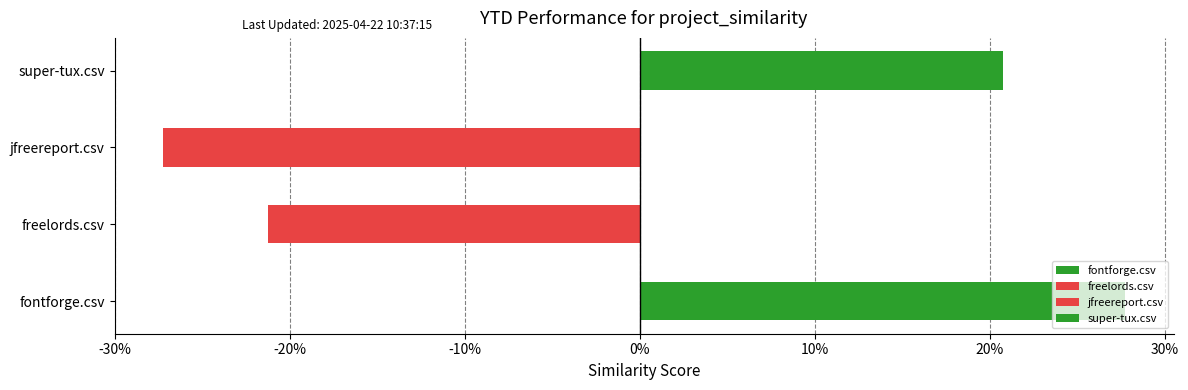

What is the label of the 3rd bar from the left?

jfreereport.csv